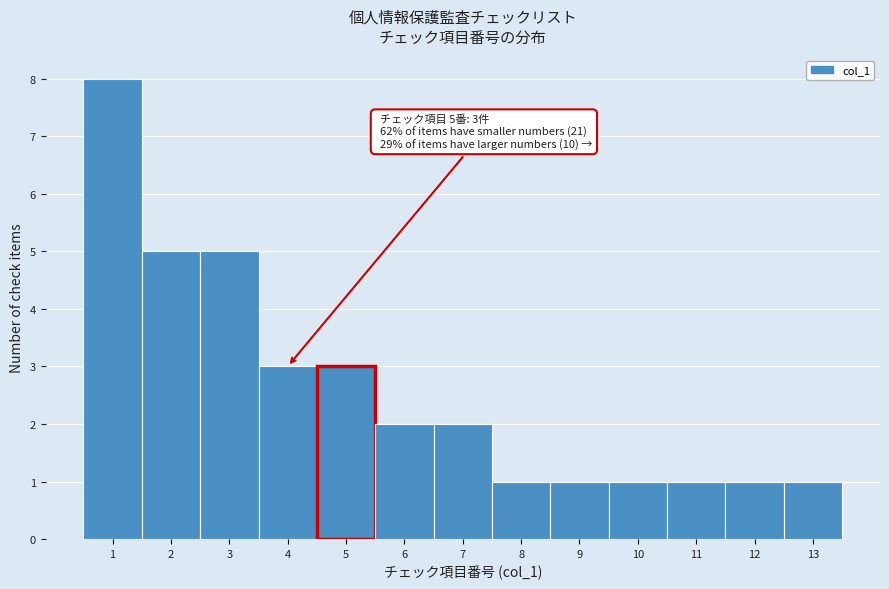

Reading left to right, extract all data points from this chart.

1=8	2=5	3=5	4=3	5=3	6=2	7=2	8=1	9=1	10=1	11=1	12=1	13=1